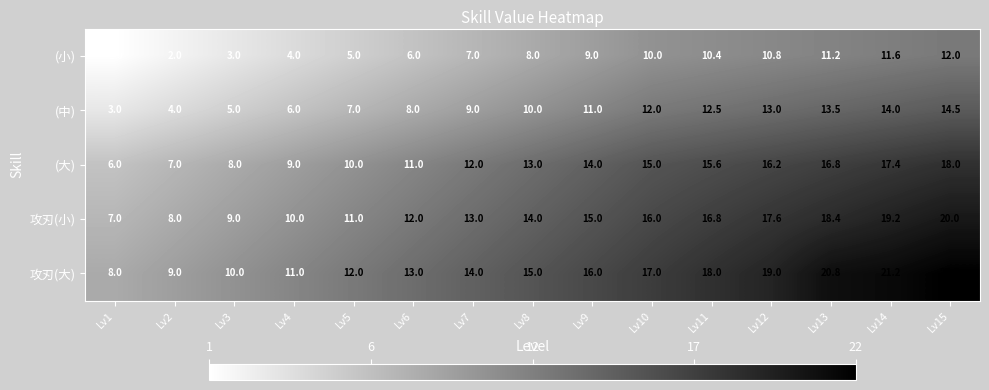

Where is (大) nearest to the value 12?

Lv7